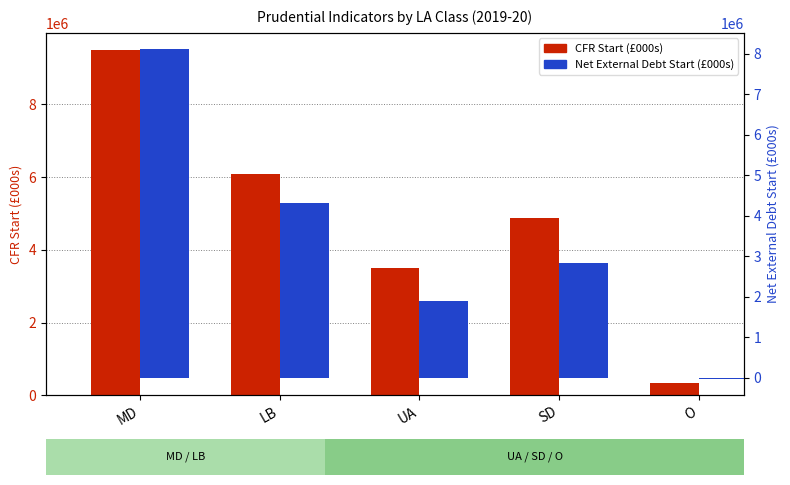

What is the value of the CFR Start (£000s) bar at the 1st from the left?

9495966